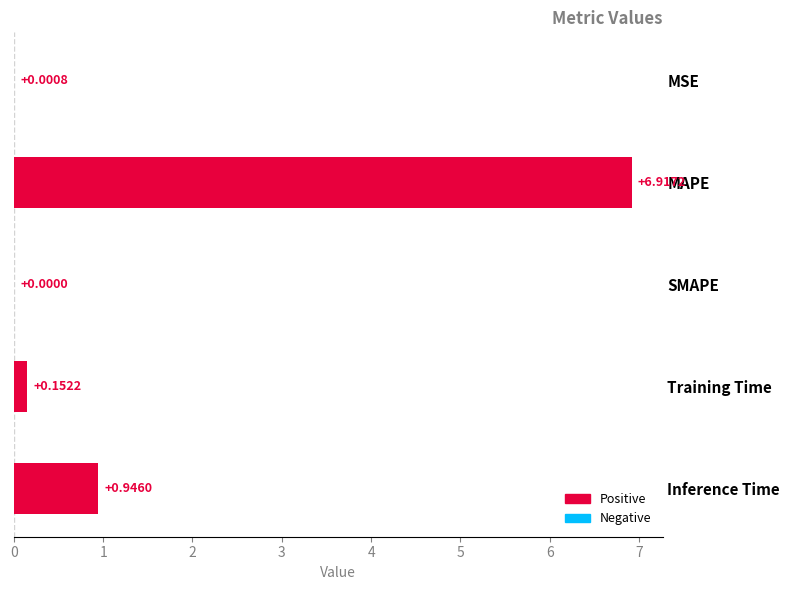

What is the sum of all values?

8.0